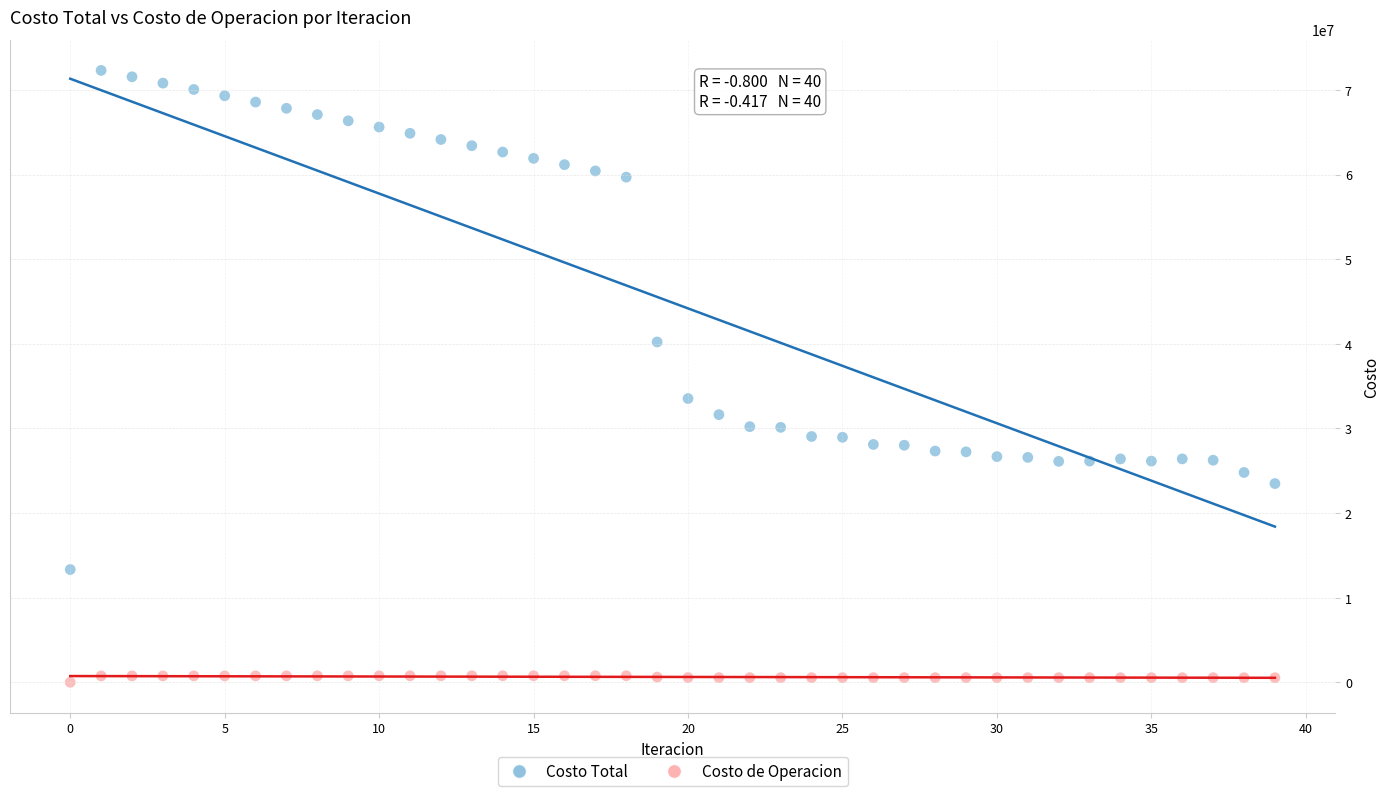

What are all the series names shown in the legend?

Costo Total, Costo de Operacion